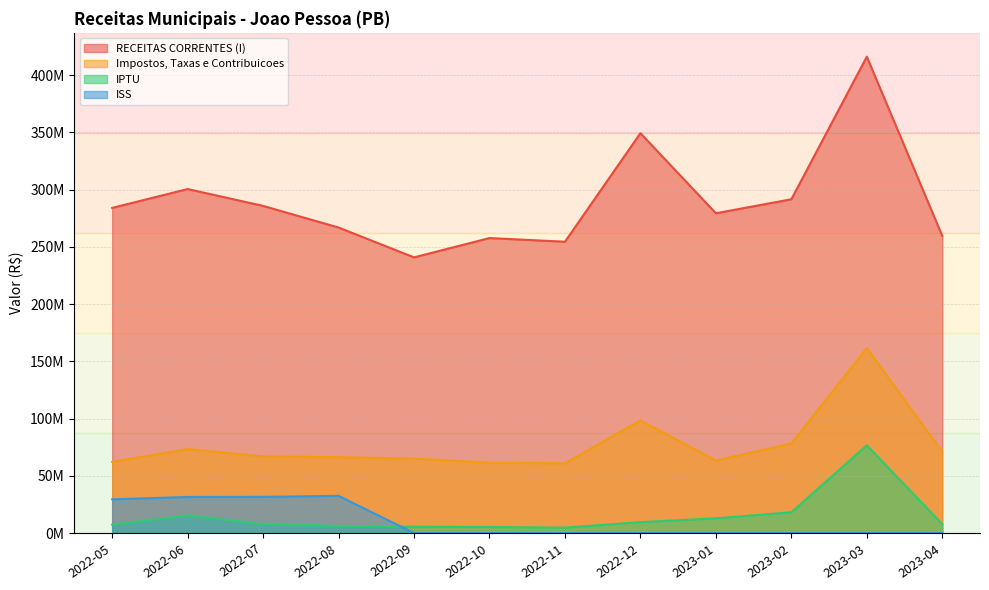

Reading left to right, transcribe all the data shown in this chart.

RECEITAS CORRENTES (I): 2022-05=284026064.4	2022-06=300487424.8	2022-07=285776889.6	2022-08=266859644.5	2022-09=240810180.8	2022-10=257688113.6	2022-11=254485271.8	2022-12=349295833.6	2023-01=279347262.3	2023-02=291570623.9	2023-03=416144748.6	2023-04=259570316.4
Impostos, Taxas e Contribuicoes: 2022-05=62153056.8	2022-06=73342760.4	2022-07=66951452.3	2022-08=66254285.7	2022-09=65042819.0	2022-10=61418524.2	2022-11=60894974.4	2022-12=98448723.4	2023-01=63357173.0	2023-02=78192211.3	2023-03=161556696.0	2023-04=70984666.7
IPTU: 2022-05=7314581.4	2022-06=15258567.8	2022-07=7904806.4	2022-08=6221718.4	2022-09=5480167.3	2022-10=5277174.9	2022-11=4731618.2	2022-12=9523849.0	2023-01=12838479.8	2023-02=18133056.6	2023-03=76631371.4	2023-04=7690297.2
ISS: 2022-05=29426852.2	2022-06=31498329.1	2022-07=31572251.7	2022-08=32481650.5	2022-09=0.0	2022-10=0.0	2022-11=0.0	2022-12=0.0	2023-01=0.0	2023-02=0.0	2023-03=0.0	2023-04=0.0